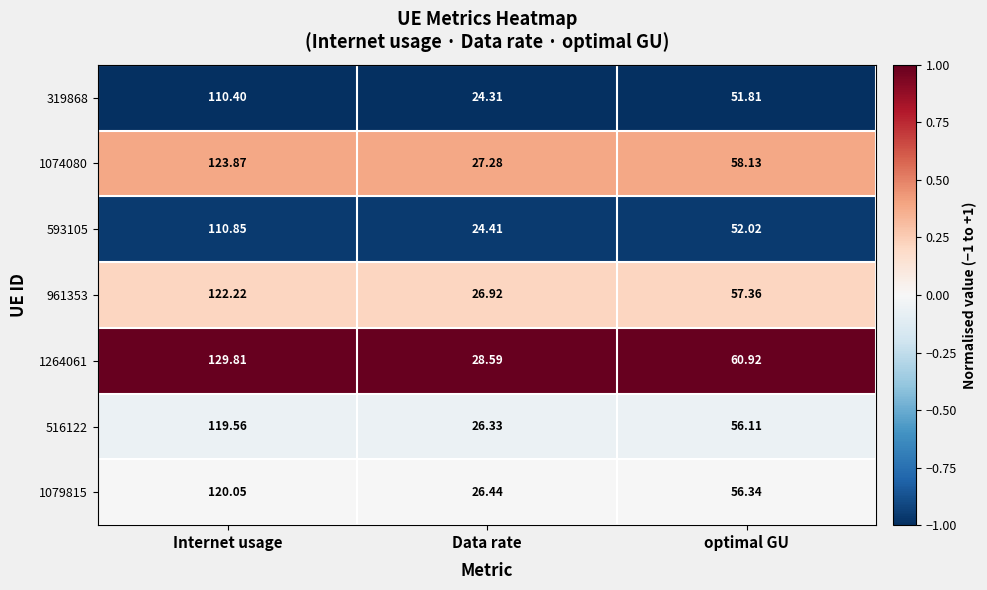

Which category has the lowest value in the 593105 series?

Data rate